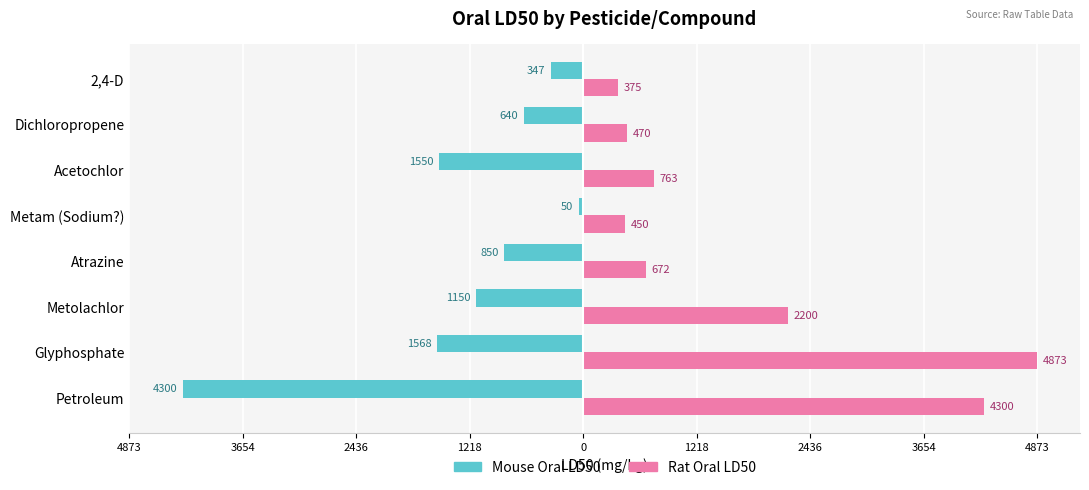

Is it true that Rat_Oral_LD50 equals 269 at Dichloropropene?

False